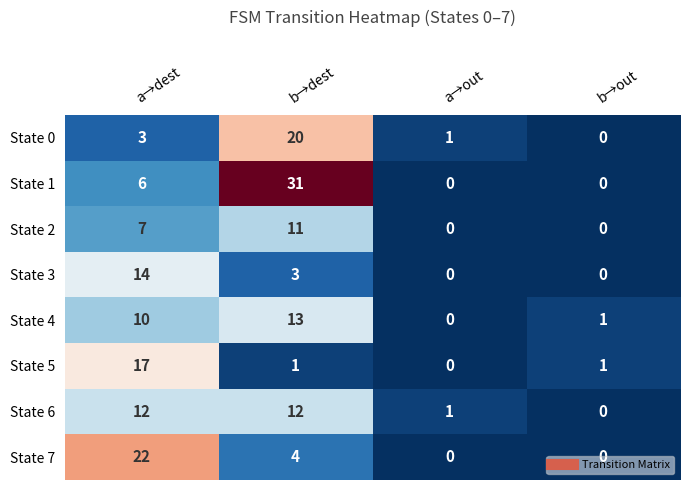

True or false: State 6 has a value of 1 at a→out.

True